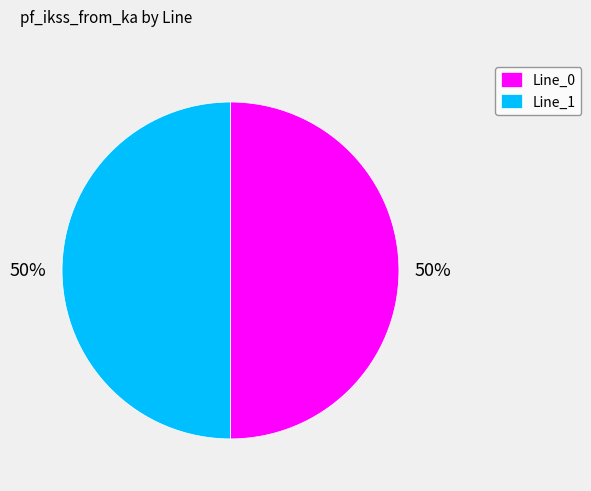

What is the ratio of the value at Line_0 to the value at Line_1?

1.0